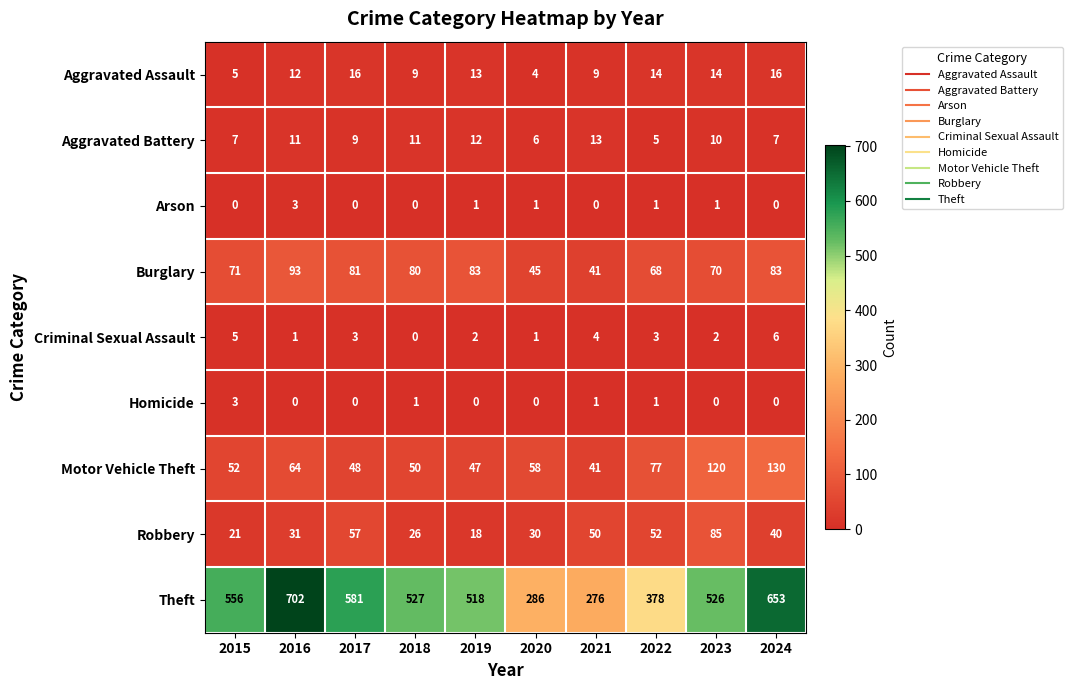

Rank the categories by Motor Vehicle Theft value from highest to lowest.

2024, 2023, 2022, 2016, 2020, 2015, 2018, 2017, 2019, 2021